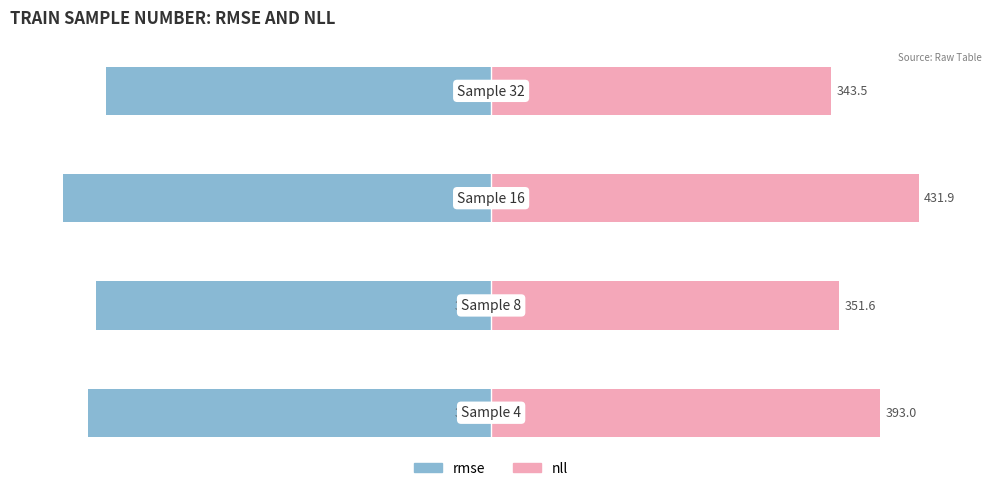

How many bars are there in each group?

2